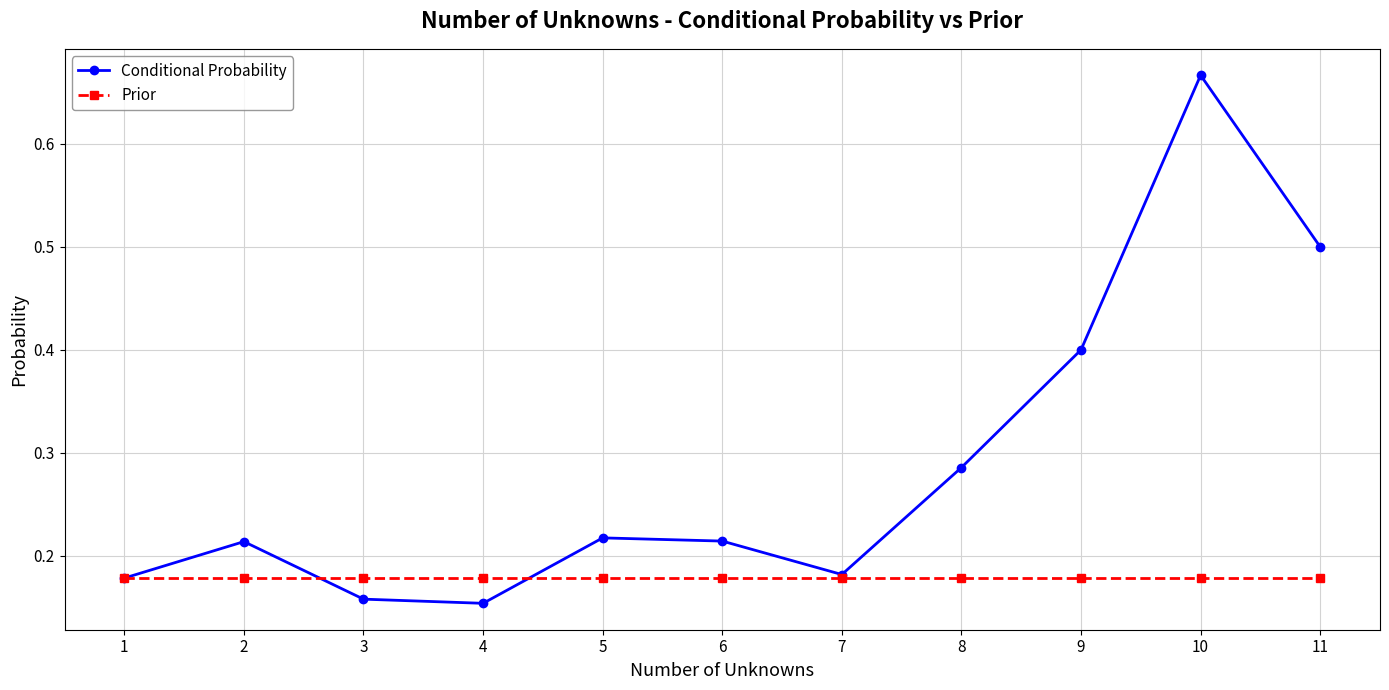

Between 7 and 11, which series saw the biggest shift?

Conditional Probability